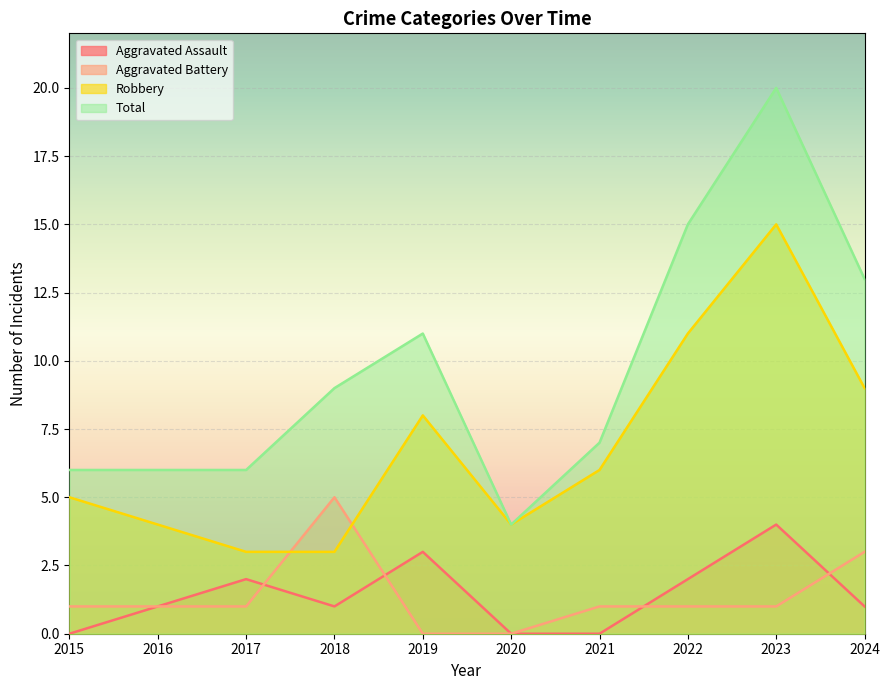

At which category is the sum across all series the highest?

2023